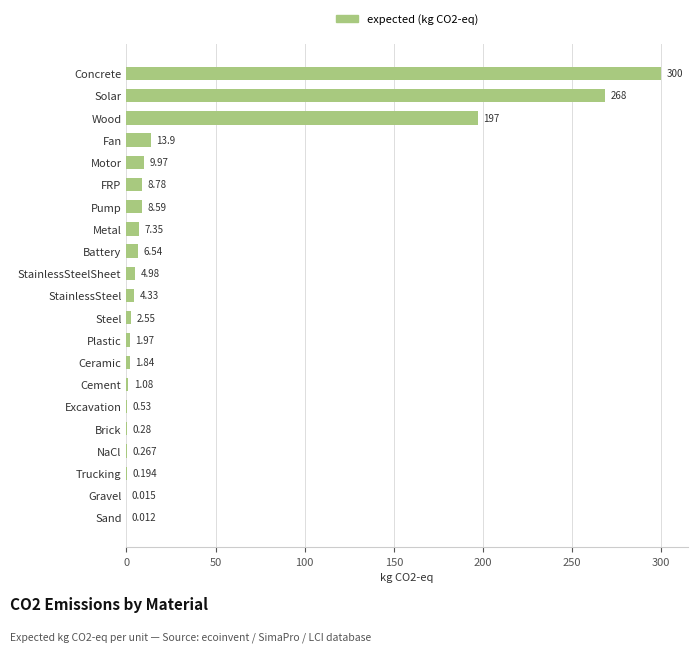

At which category does the chart reach its peak across all series?

Concrete